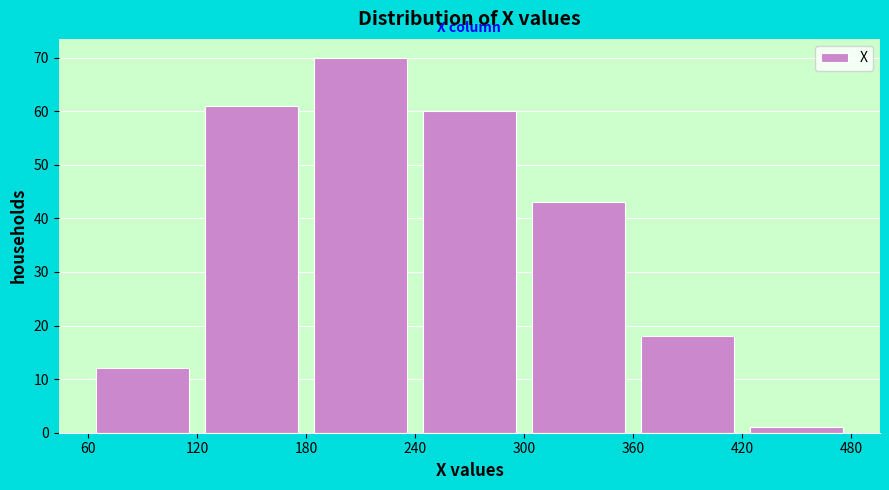

Reading left to right, list every bar in this chart as the range it spans on the x-axis followed by its height. The values are not printed on the chart, so give them approximately, as read against the axis.

60 to 120: 12
120 to 180: 61
180 to 240: 70
240 to 300: 60
300 to 360: 43
360 to 420: 18
420 to 480: 1